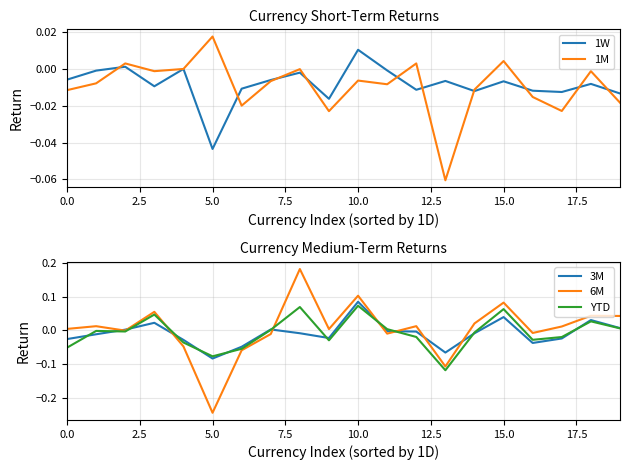

Does the chart display data point markers on the line(s)?

No